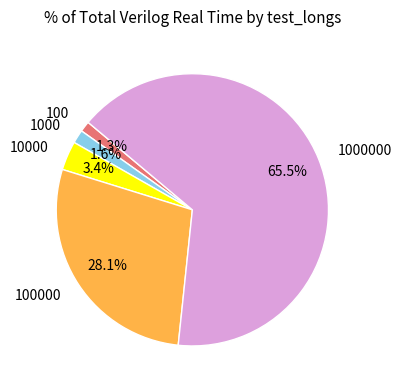

How many slices are in this pie chart?

5